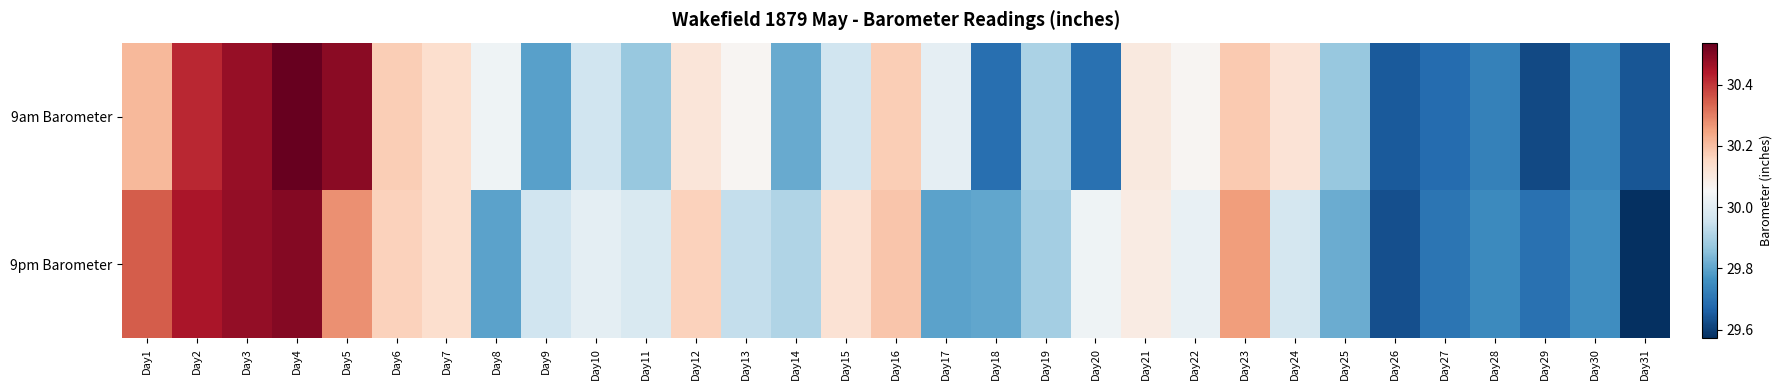

Which series has the largest total across all categories?

9pm Barometer